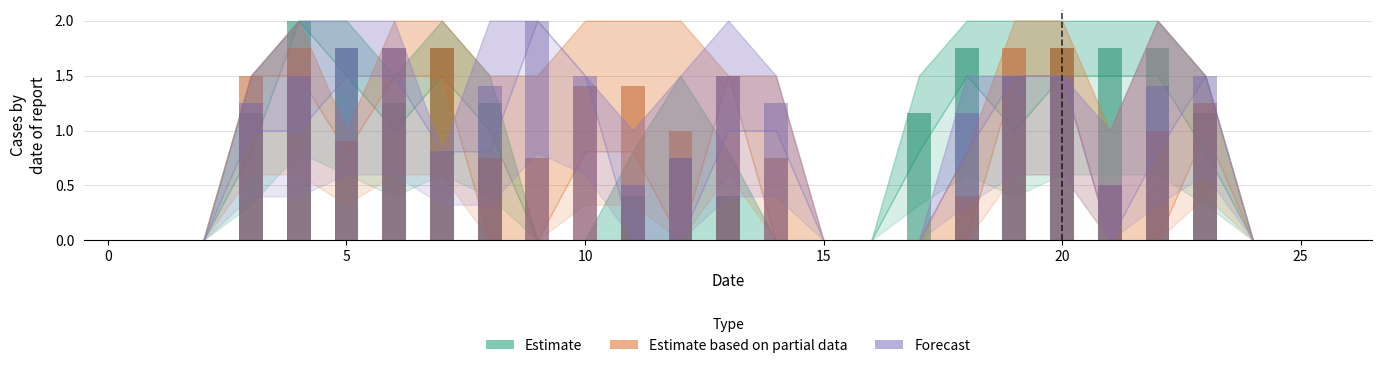

What is the difference between the Estimate based on partial data values at 12 and 23?

0.2